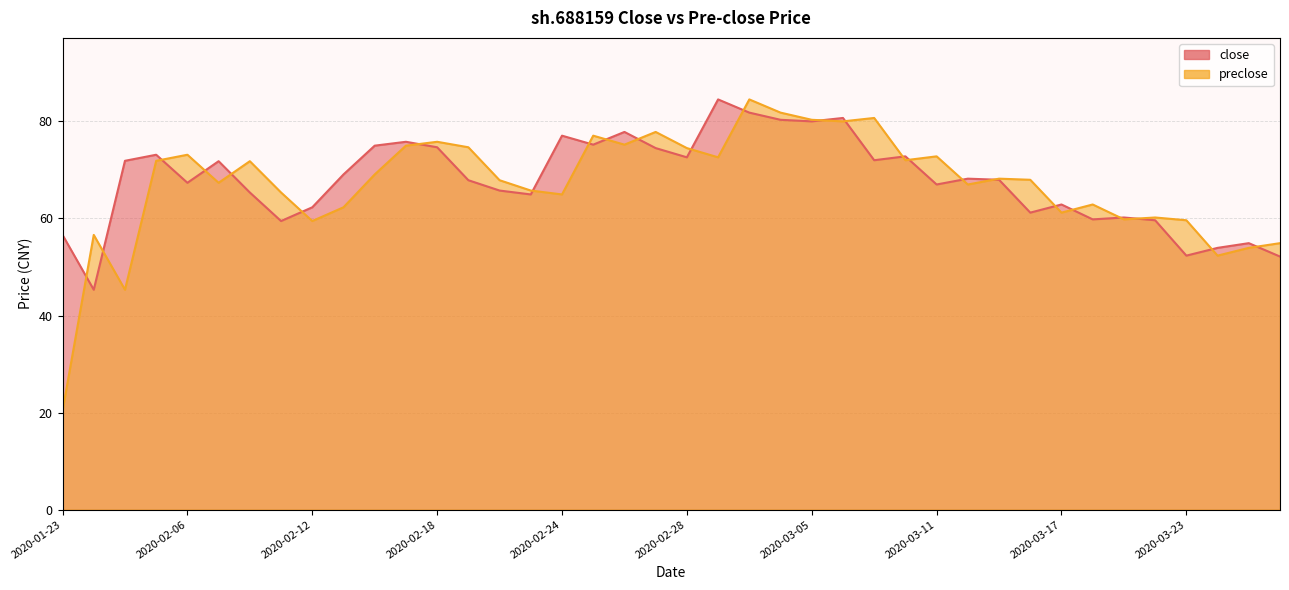

Does the chart display data point markers on the line(s)?

No